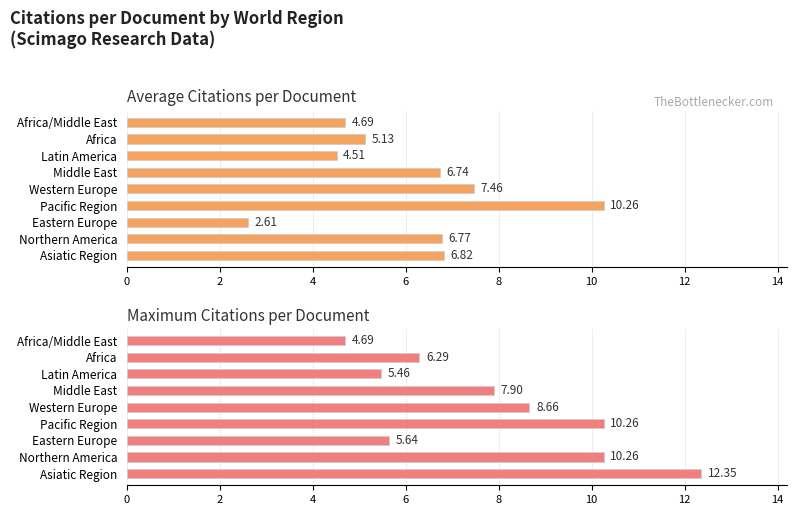

Rank the series at Western Europe from lowest to highest value.

Average Citations per Document, Maximum Citations per Document